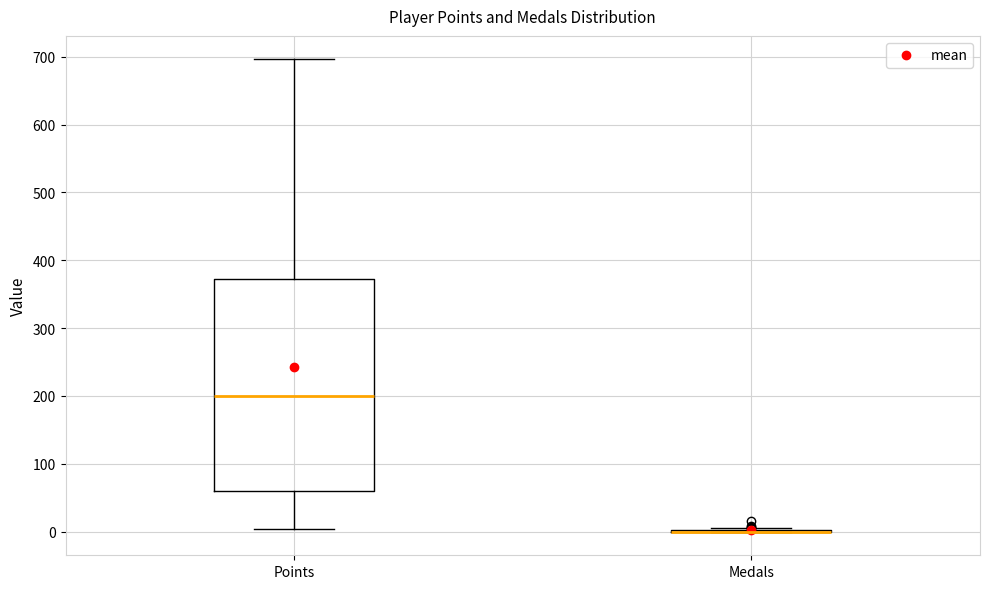

Comparing the boxes themselves (not the whiskers), which one is the tallest?

Points